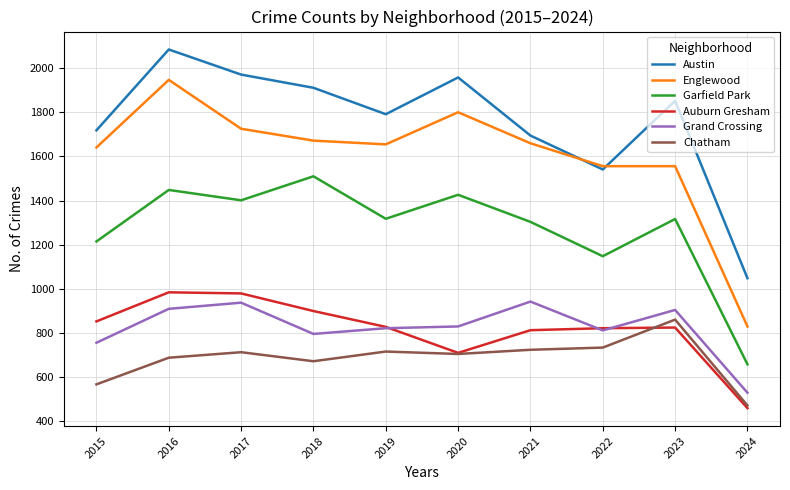

True or false: Garfield Park and Austin intersect in this chart.

False